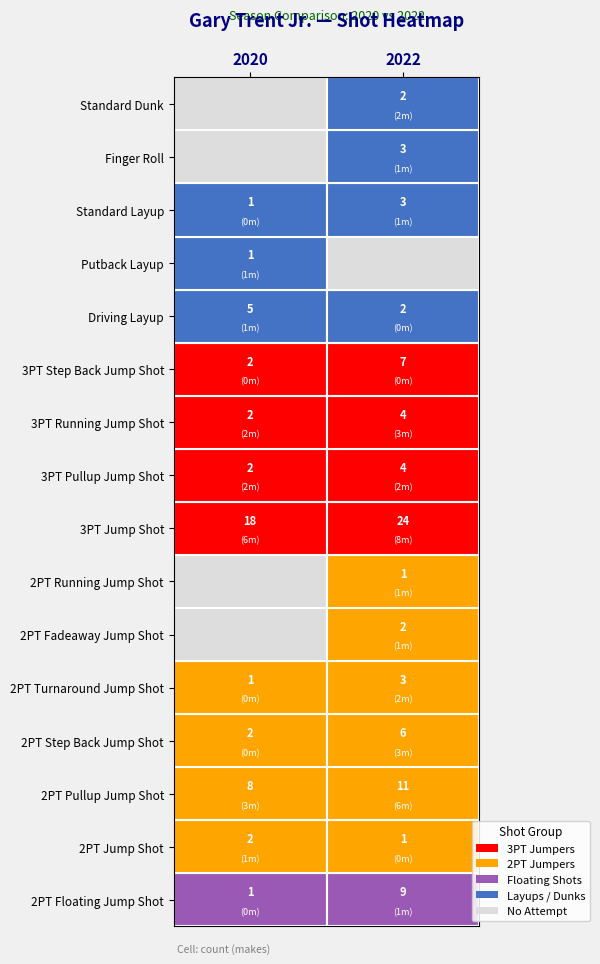

What is the difference between the 3PT Running Jump Shot values at 1 and 0?

2